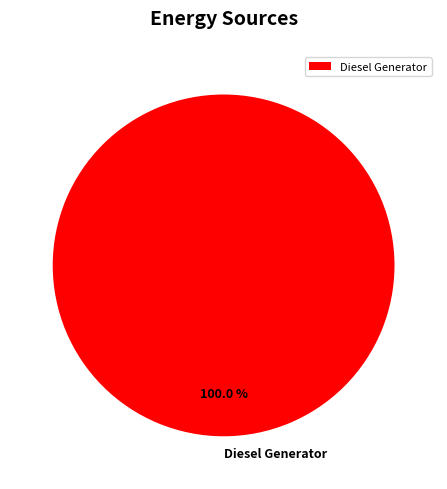

True or false: Diesel Generator accounts for 100% of the total.

True